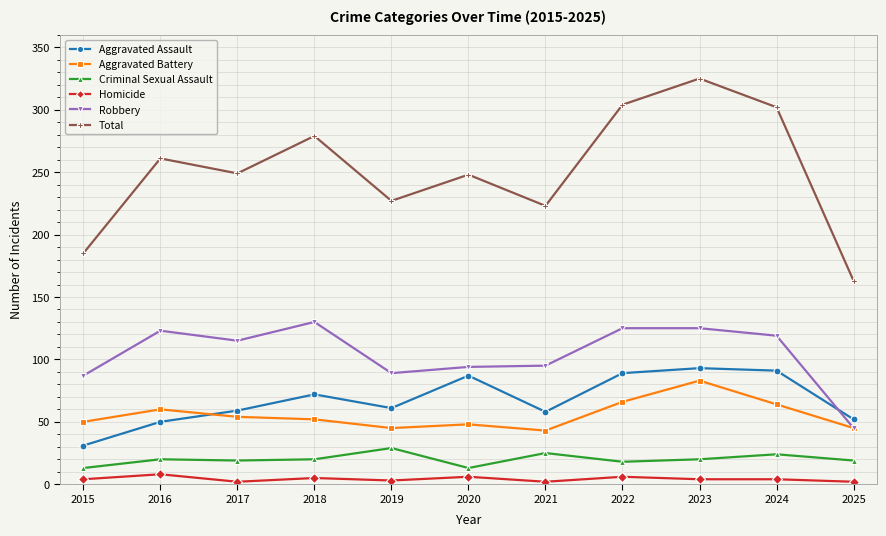

What is the average value of the Aggravated Assault series?

68